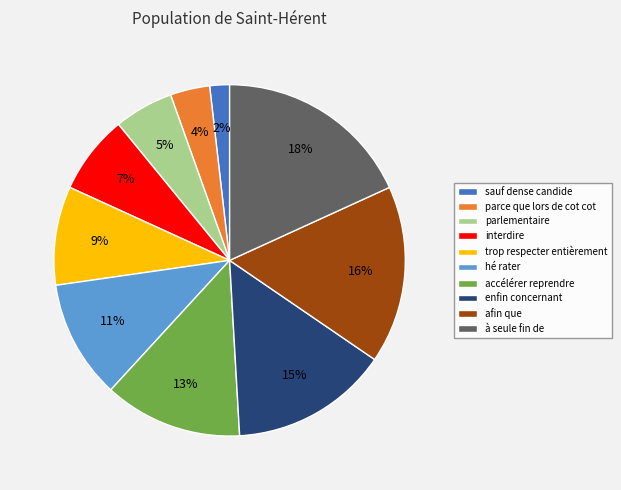

Does enfin concernant account for over 50% of the chart?

No